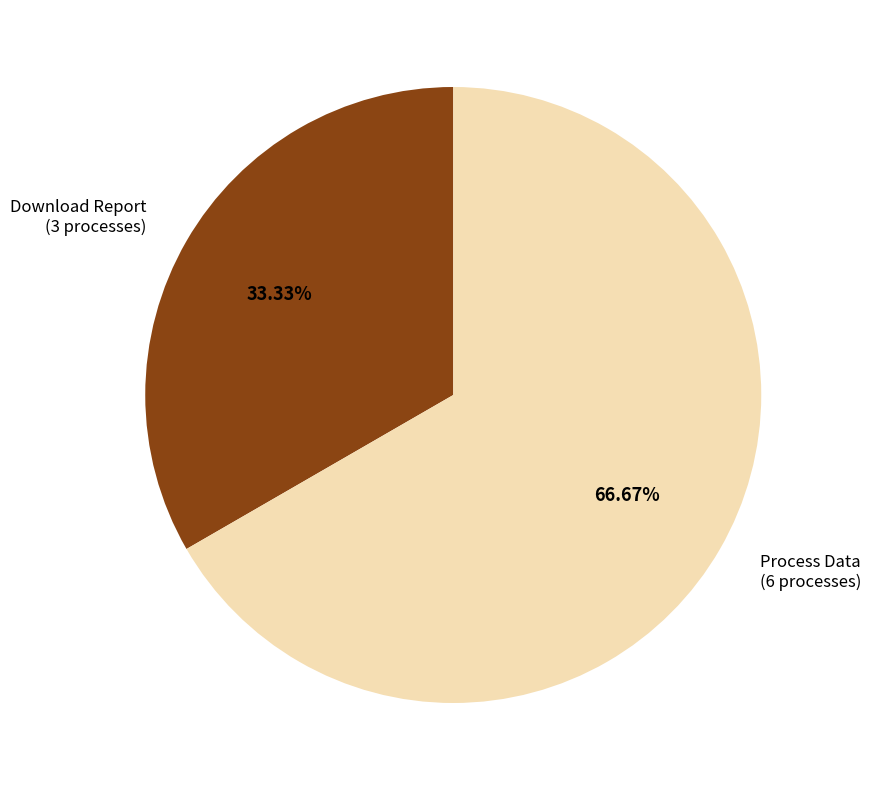

Combined, do Download Report and Process Data account for over 50%?

Yes